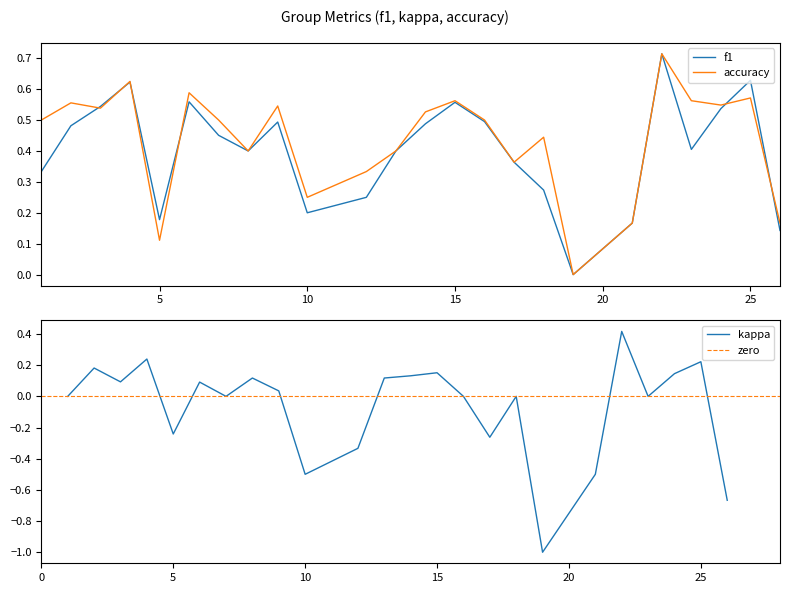

True or false: f1 has a value of 0.3 at 5.

False